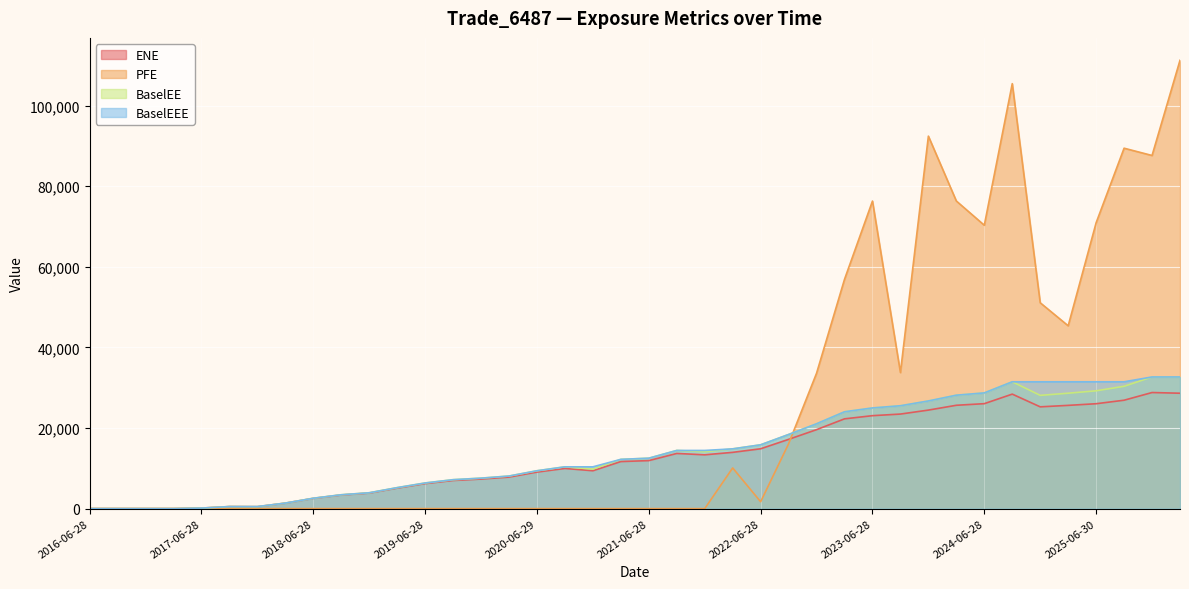

Reading right to left, transcribe all the data shown in this chart.

ENE: 28641.1	28813.3	26905.6	26034.8	25627.6	25261.7	28419.0	26049.2	25649.4	24453.1	23468.4	23069.6	22281.8	19596.9	17190.6	14854.6	13968.1	13355.9	13695.6	11917.0	11682.5	9401.8	9974.9	9066.5	7823.8	7338.1	6987.1	6212.4	5094.5	3859.4	3380.9	2540.3	1356.3	479.8	504.6	131.7	0.0	0.0	0.0	0.0
BaselEE: 32639.0	32676.1	30364.9	29239.7	28646.2	28112.0	31480.7	28719.0	28152.6	26721.6	25532.8	24987.6	24037.0	21057.3	18398.0	15834.0	14833.3	14131.9	14437.1	12515.3	12228.5	9809.0	10372.1	9396.4	8085.4	7561.7	7179.4	6364.6	5206.6	3934.9	3438.8	2577.5	1373.4	484.8	509.0	132.6	0.0	0.0	0.0	0.0
BaselEEE: 32676.1	32676.1	31480.7	31480.7	31480.7	31480.7	31480.7	28719.0	28152.6	26721.6	25532.8	24987.6	24037.0	21057.3	18398.0	15834.0	14833.3	14437.1	14437.1	12515.3	12228.5	10372.1	10372.1	9396.4	8085.4	7561.7	7179.4	6364.6	5206.6	3934.9	3438.8	2577.5	1373.4	509.0	509.0	132.6	0.0	0.0	0.0	0.0
PFE: 111270.0	87646.9	89454.8	70951.4	45378.2	51093.0	105475.0	70331.6	76349.9	92448.3	33772.1	76332.3	56910.7	33600.7	16093.2	1705.0	10094.6	0.0	0.0	0.0	0.0	0.0	0.0	0.0	0.0	0.0	0.0	0.0	0.0	0.0	0.0	0.0	0.0	0.0	0.0	0.0	0.0	0.0	0.0	0.0